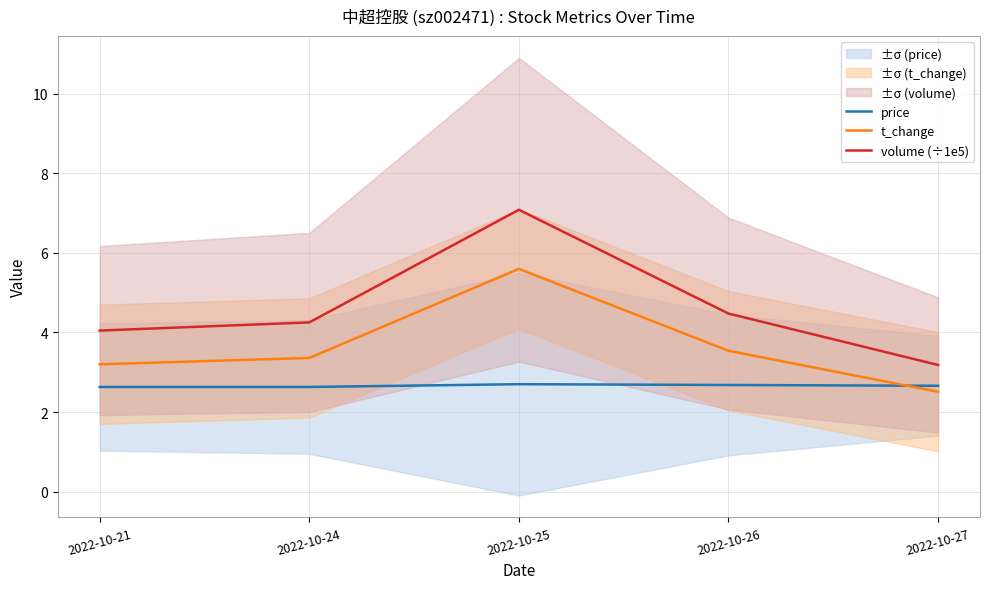

What is the difference between the t_change values at 2022-10-24 and 2022-10-21?

0.2